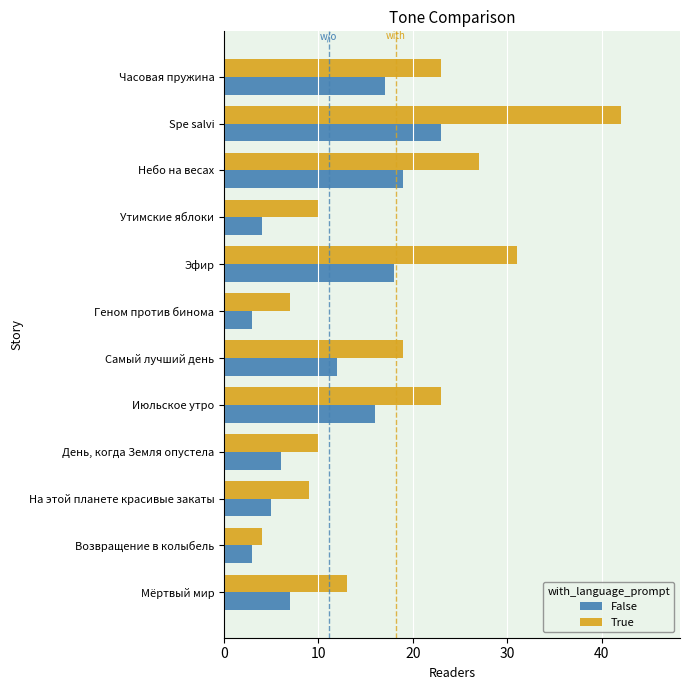

Which series has the largest range (max minus min)?

True